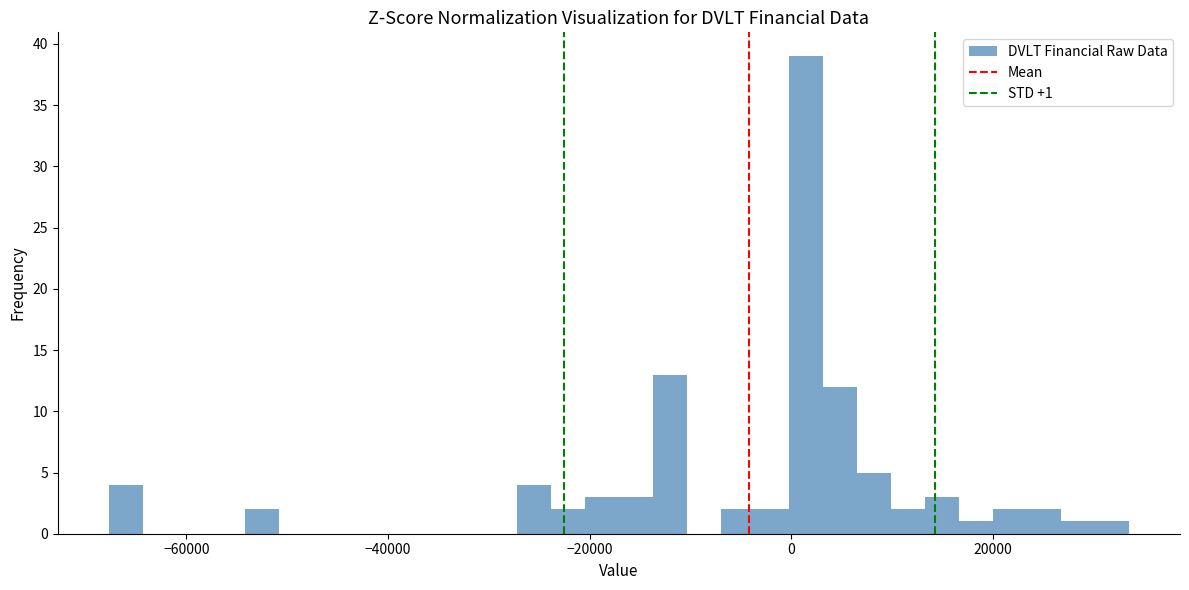

Around what value on the x-axis is the tallest bar? Give the approximate position of its centre, as read against the axis.

2000